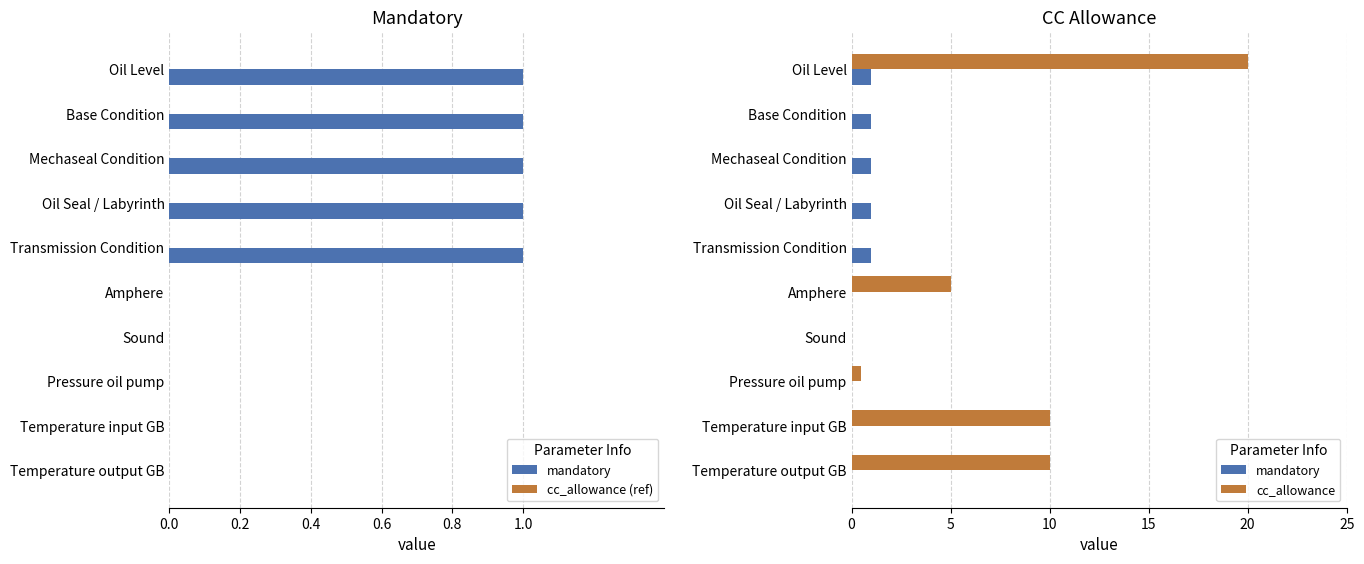

At how many categories does at least one series exceed 8?

3